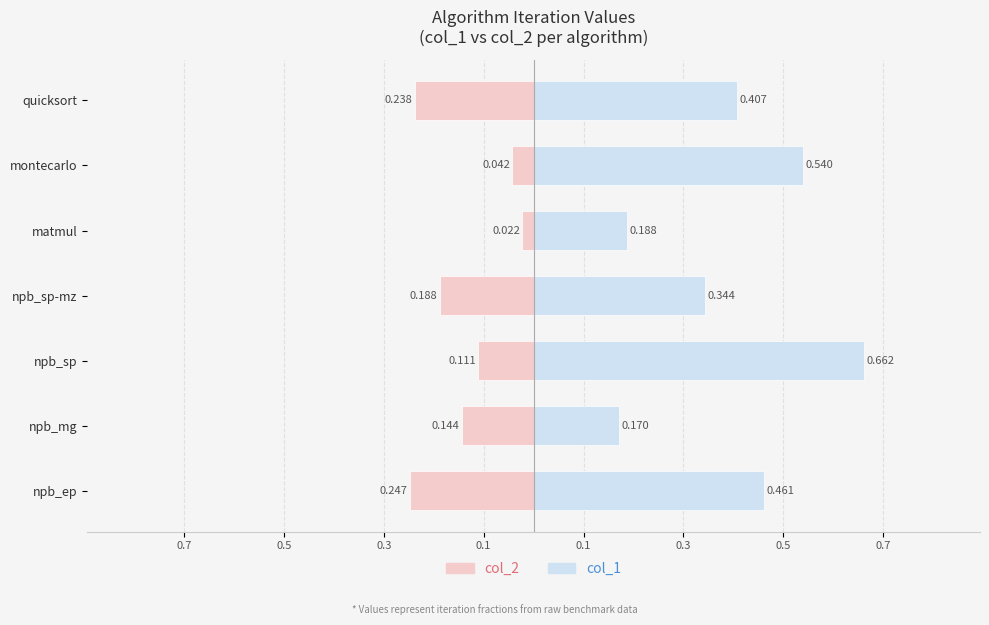

What is the greatest value displayed?

0.7